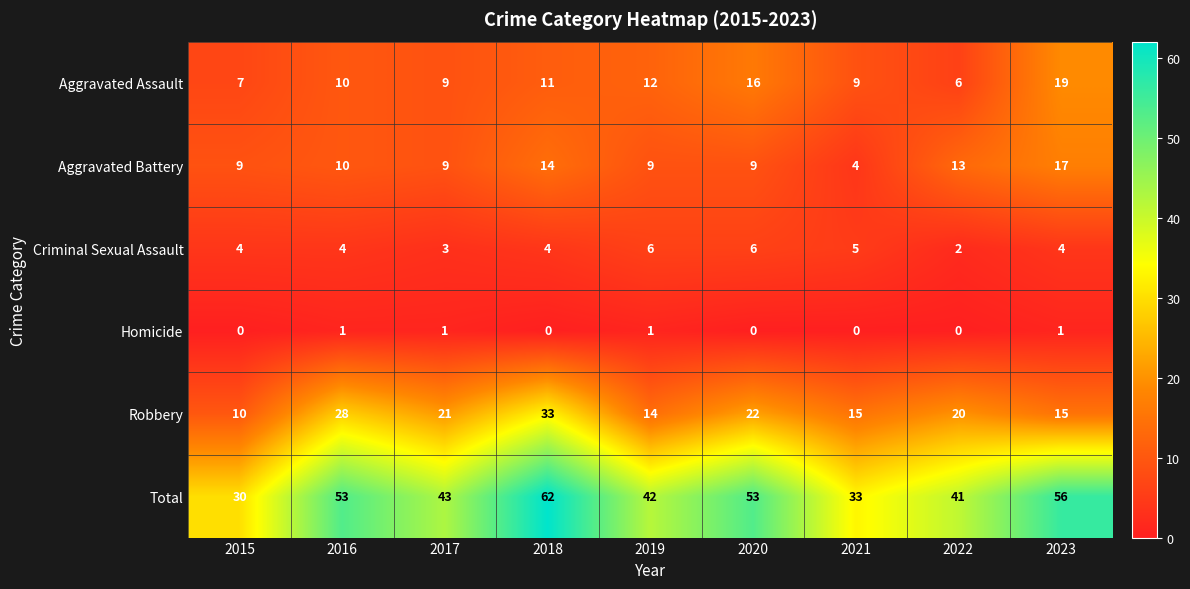

The value of Criminal Sexual Assault at 2017 is 3. True or false?

True